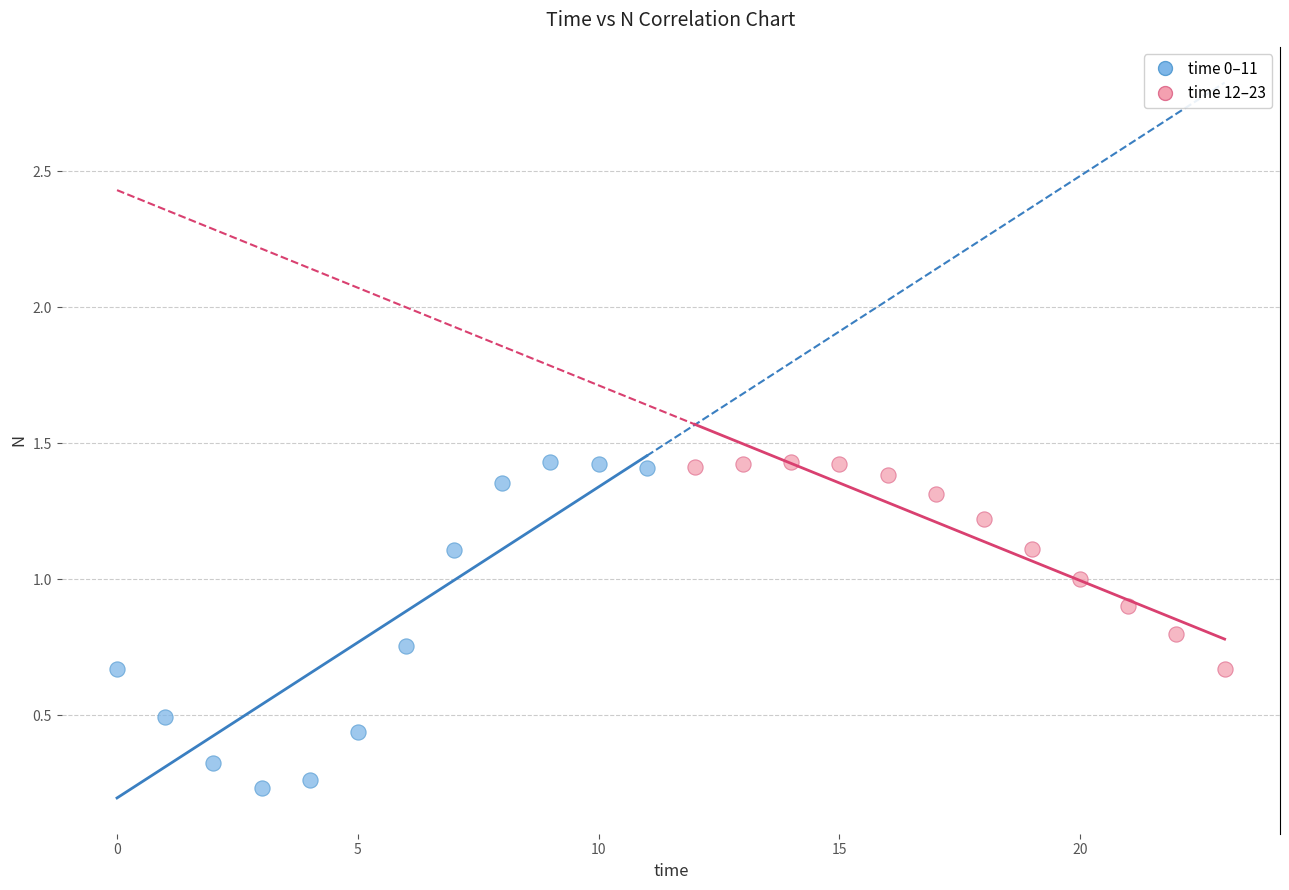

Which series reaches the minimum Y coordinate?

time 0–11